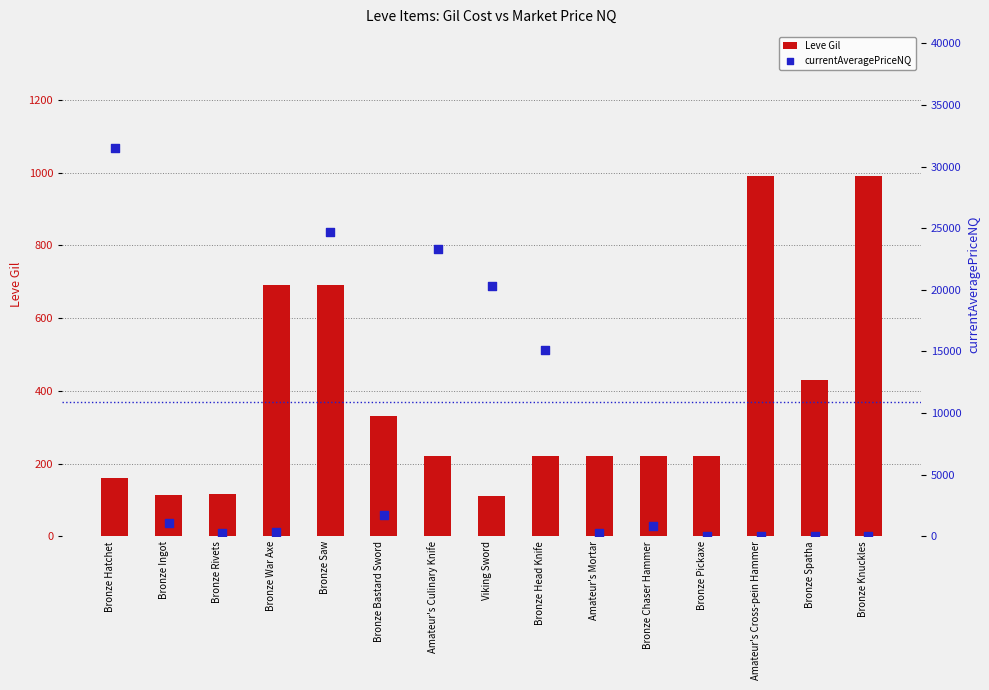

What is the total value across all series at Bronze Rivets?

391.0